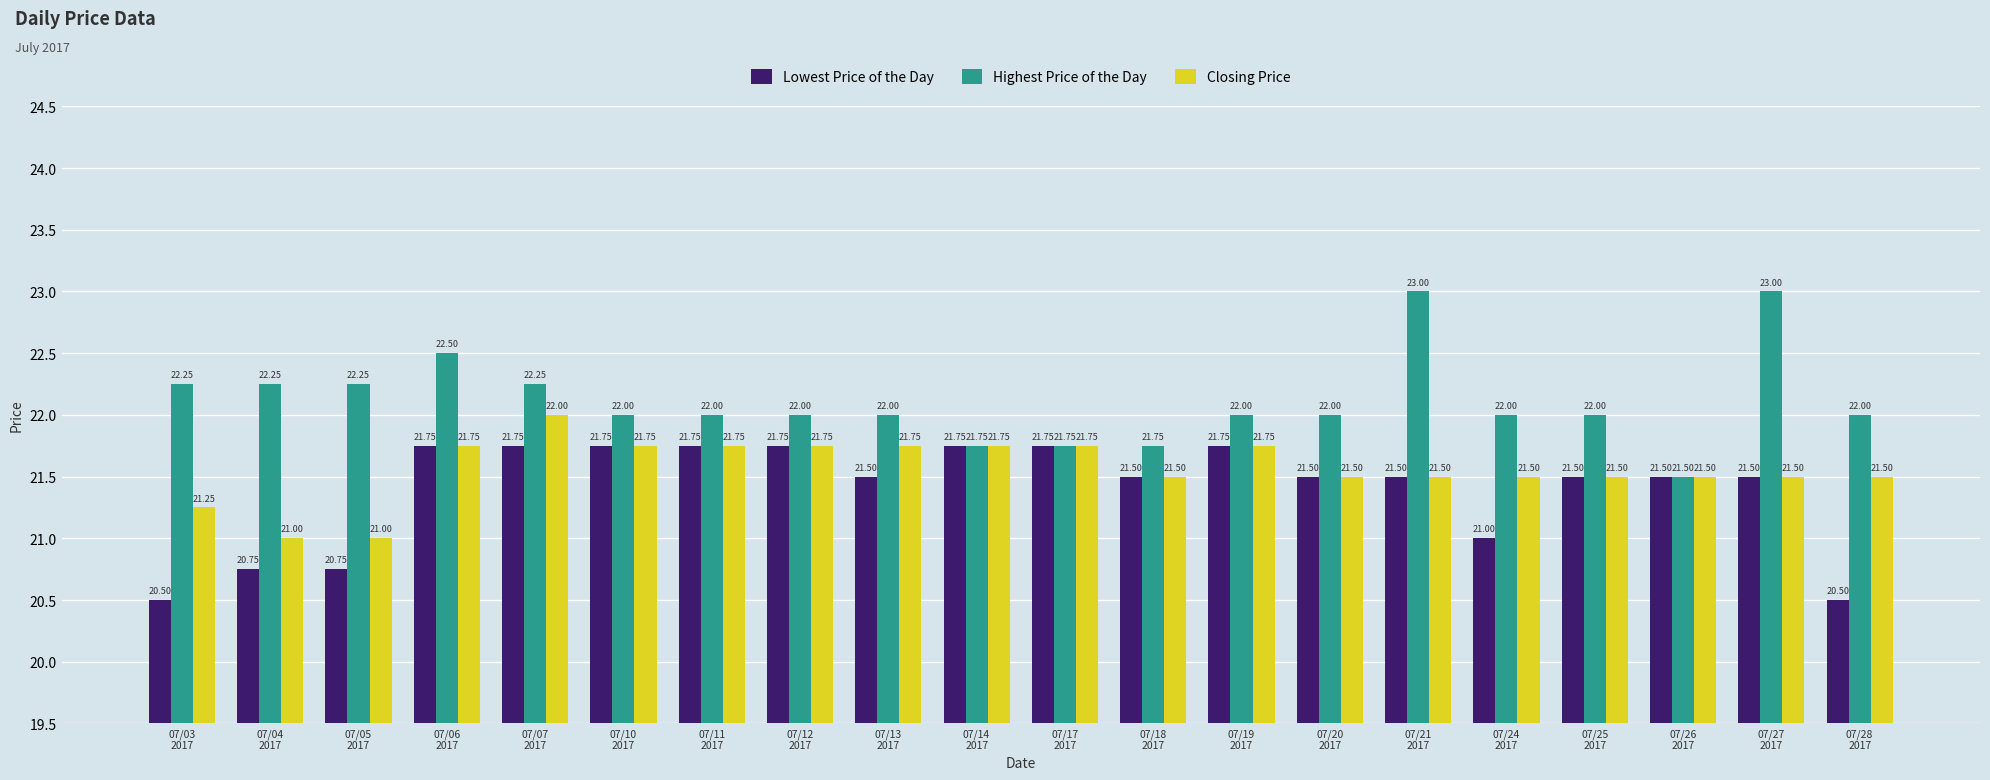

What is the greatest value displayed?

23.0